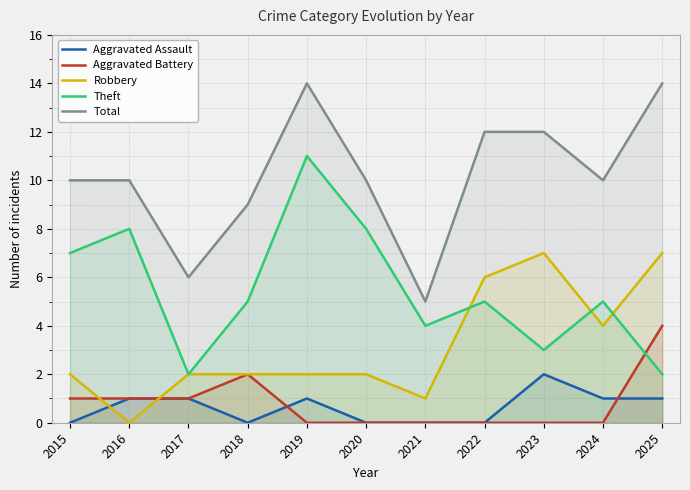

At which label is Aggravated Battery closest to 2?

2018